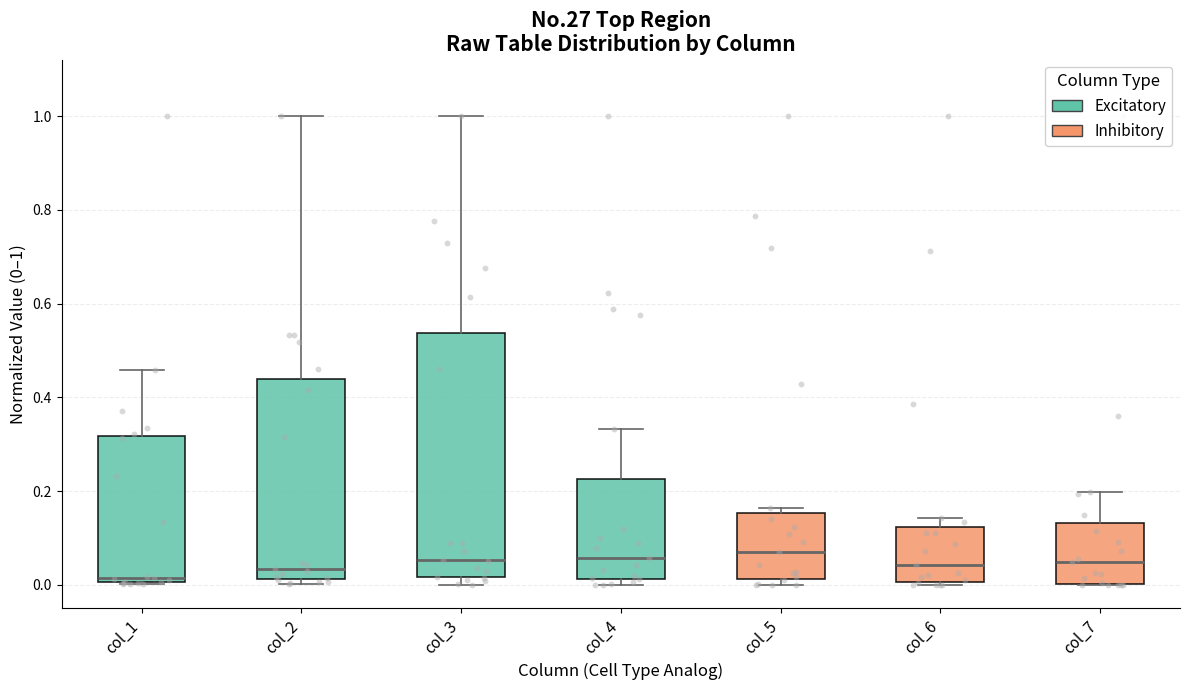

Reading left to right, transcribe this box plot: for each box, give where its median line is, the range the box spans, and where its two whiskers end, as read against the y-axis. The values are not printed on the chart, so give them approximately, as read against the axis.

col_1: median 0.02, box 0.00 to 0.32, whiskers 0.00 to 0.46
col_2: median 0.04, box 0.02 to 0.44, whiskers 0.00 to 1.00
col_3: median 0.06, box 0.02 to 0.54, whiskers 0.00 to 1.00
col_4: median 0.06, box 0.02 to 0.22, whiskers 0.00 to 0.34
col_5: median 0.06, box 0.02 to 0.16, whiskers 0.00 to 0.16 (just above the box's upper edge)
col_6: median 0.04, box 0.00 to 0.12, whiskers 0.00 (just below the box's lower edge) to 0.14
col_7: median 0.04, box 0.00 to 0.14, whiskers 0.00 to 0.20